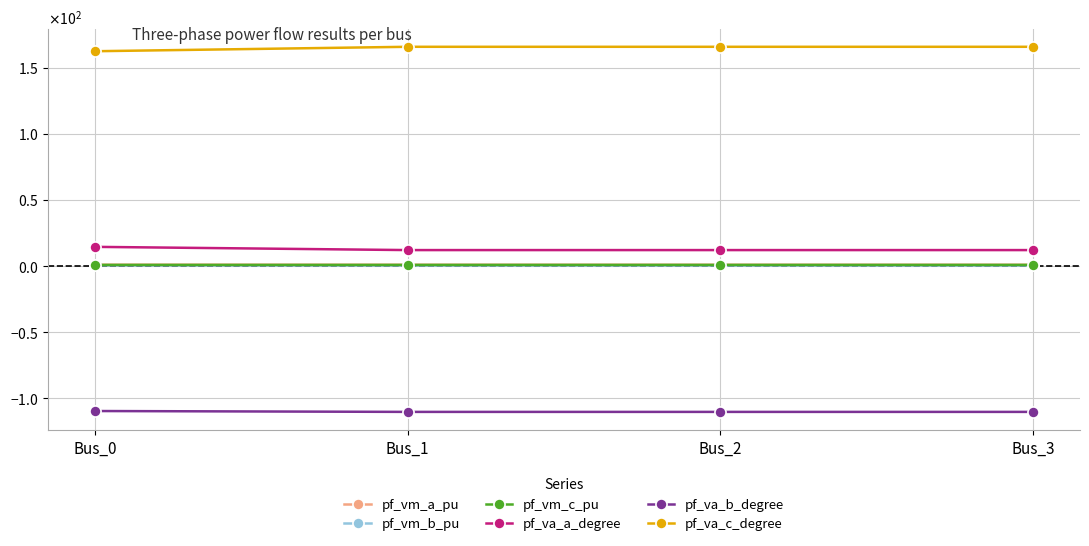

True or false: pf_vm_a_pu and pf_vm_c_pu cross at least once.

False